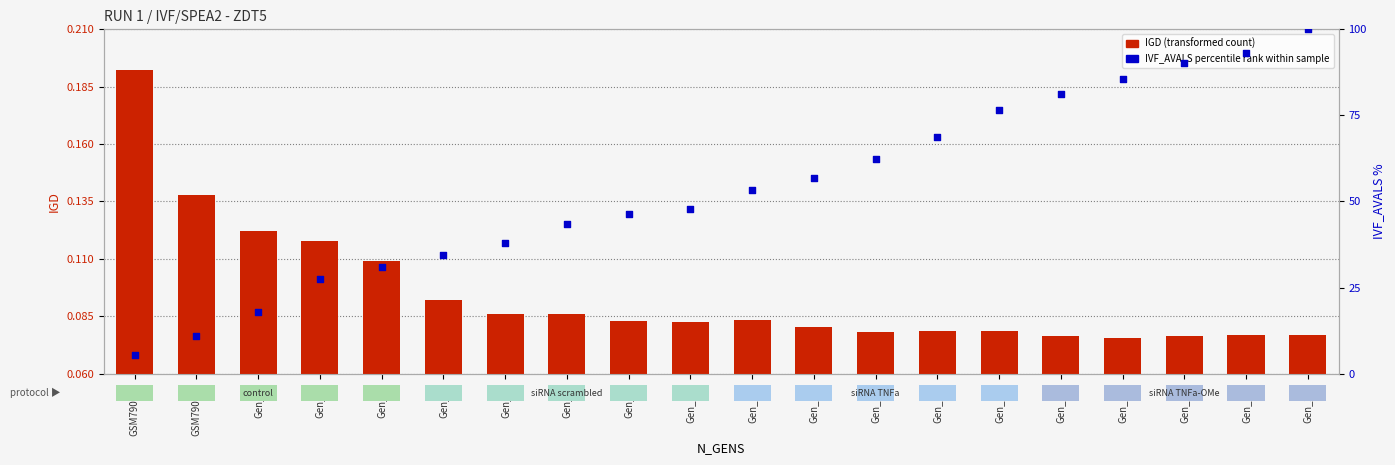

At how many categories does at least one series exceed 27?

17